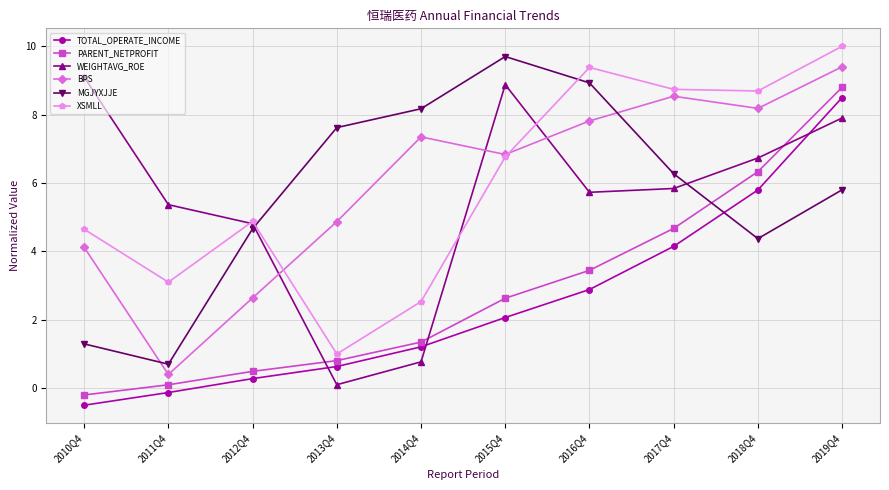

How many times do WEIGHTAVG_ROE and XSMLL cross each other?

3